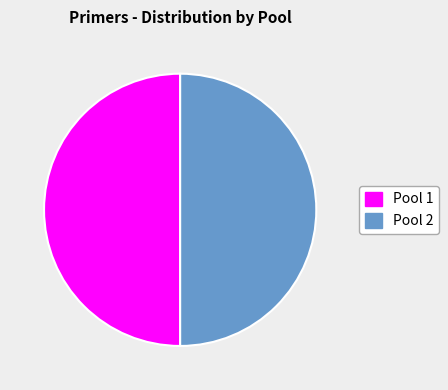

To the nearest percent, what is the average slice percentage?

50%